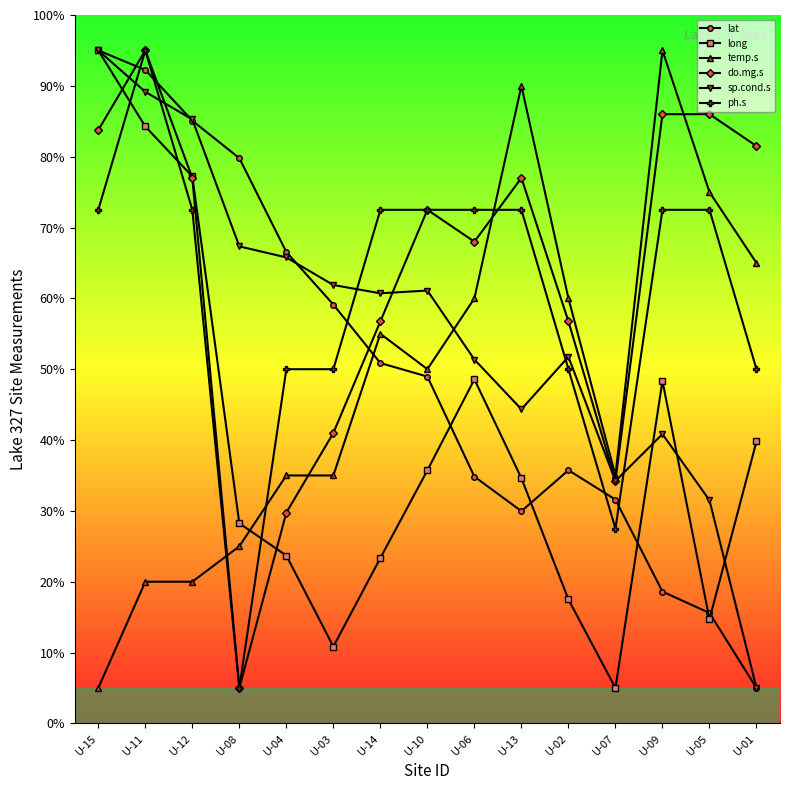

What is the value of the do.mg.s point at the 14th from the left?

86.0